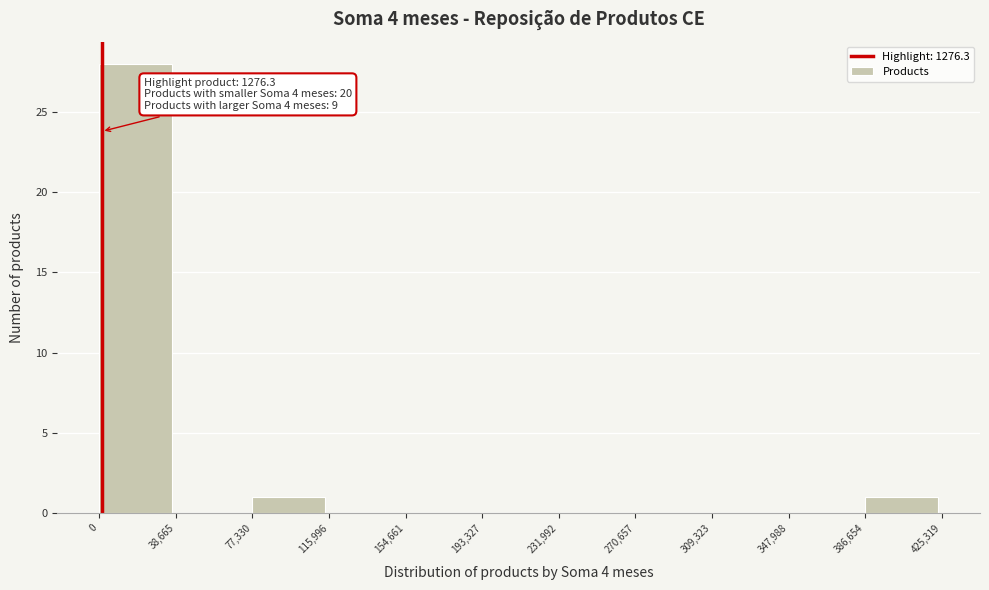

Which range on the x-axis has the tallest bar?

0 to 38,665